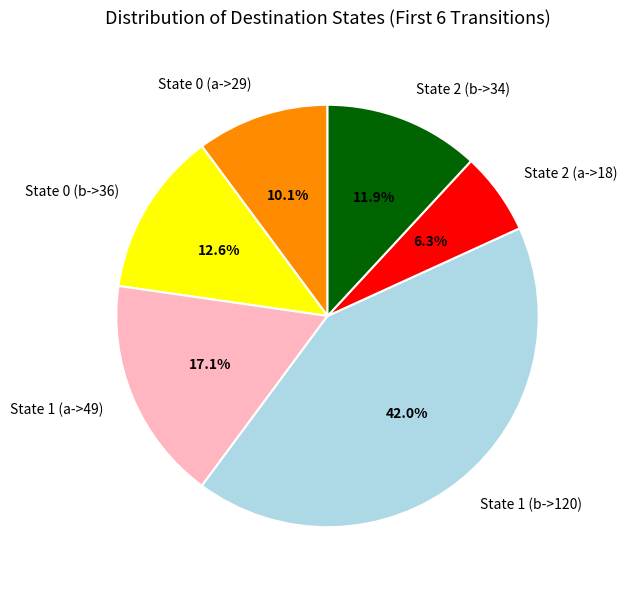

What is the smallest slice in the pie chart?

State 2 (a->18)